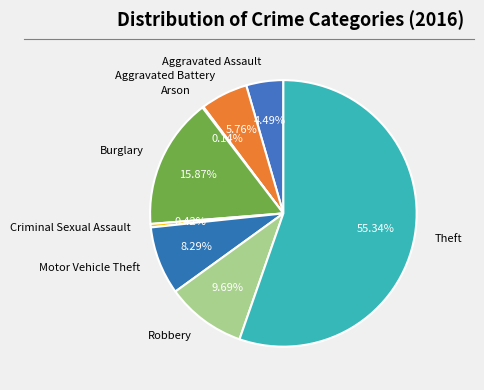

What percentage is the Aggravated Battery slice, to the nearest percent?

6%